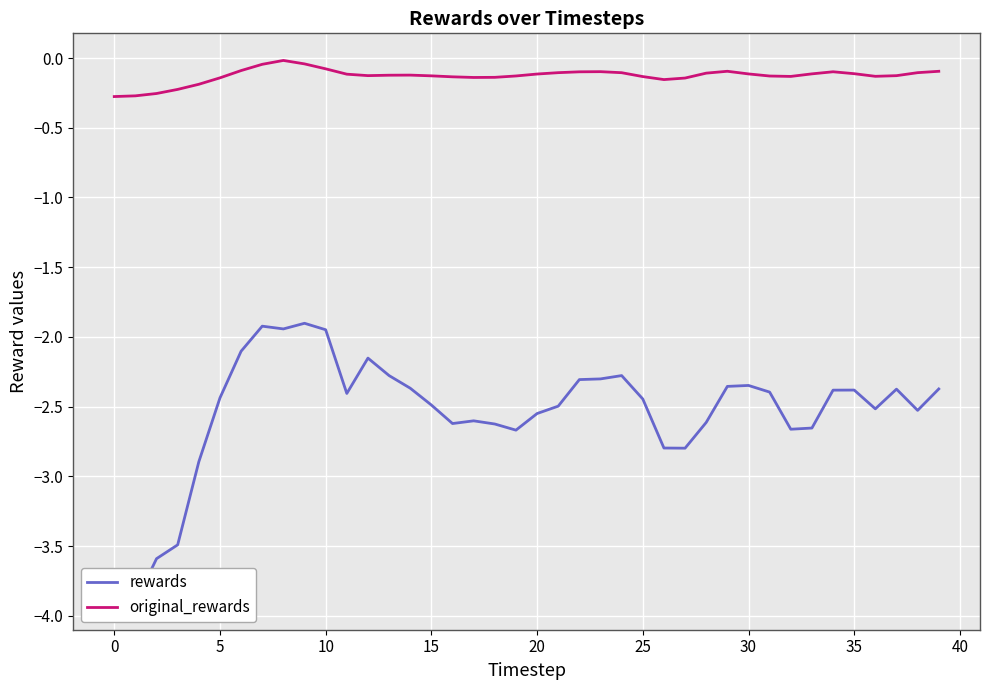

The original_rewards series shows -0.0 at 5. True or false?

False